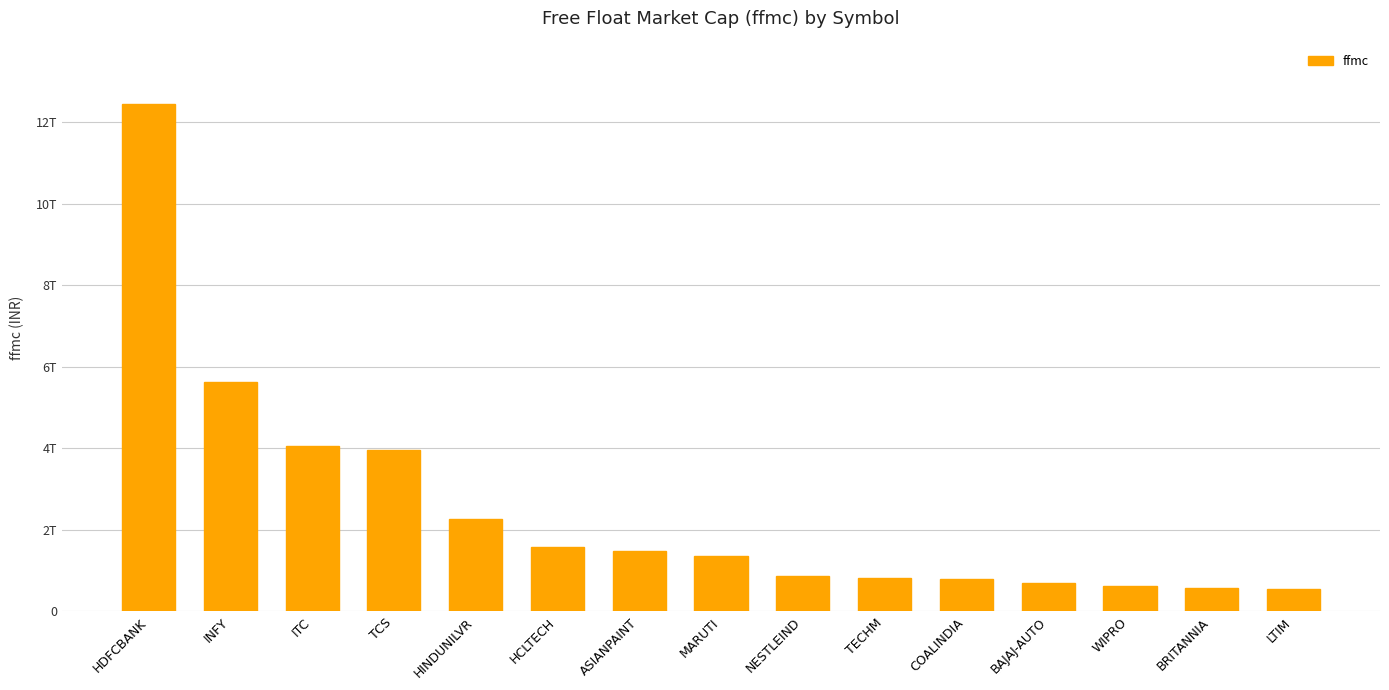

Approximately how many times larger is the value at LTIM compared to COALINDIA?

0.7